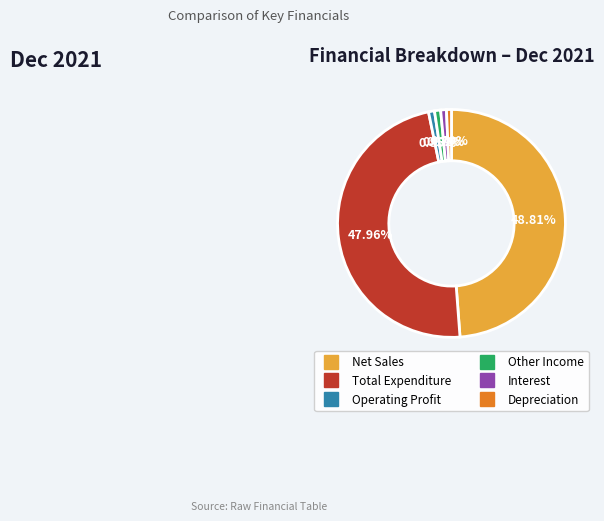

How much of the chart is everything except Depreciation?

99.3%